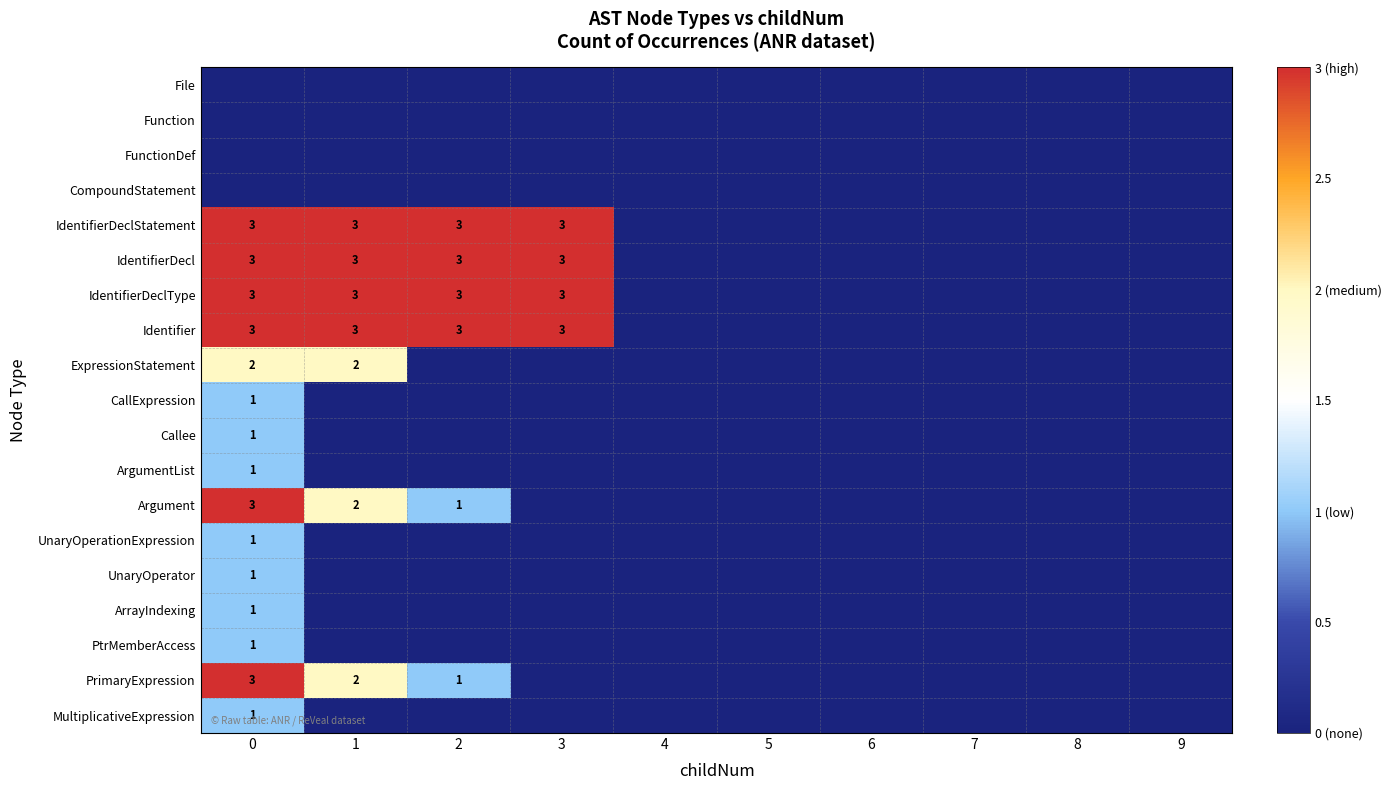

At how many categories does at least one series exceed 1?

4